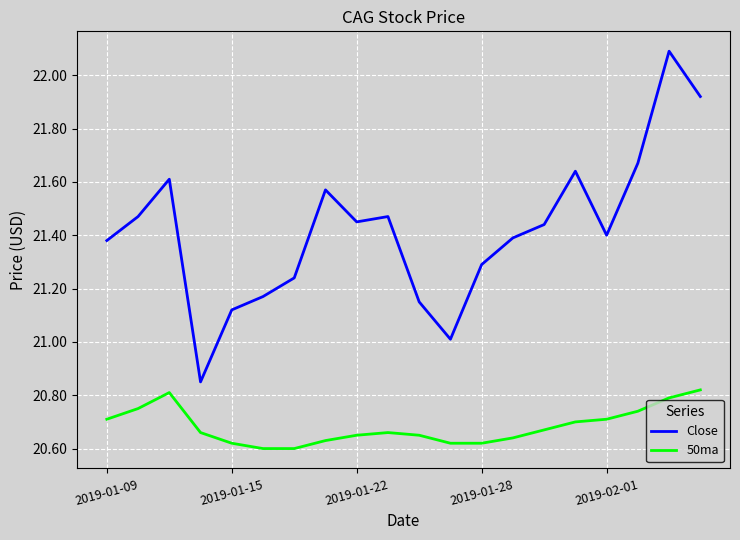

True or false: Close and 50ma intersect in this chart.

False